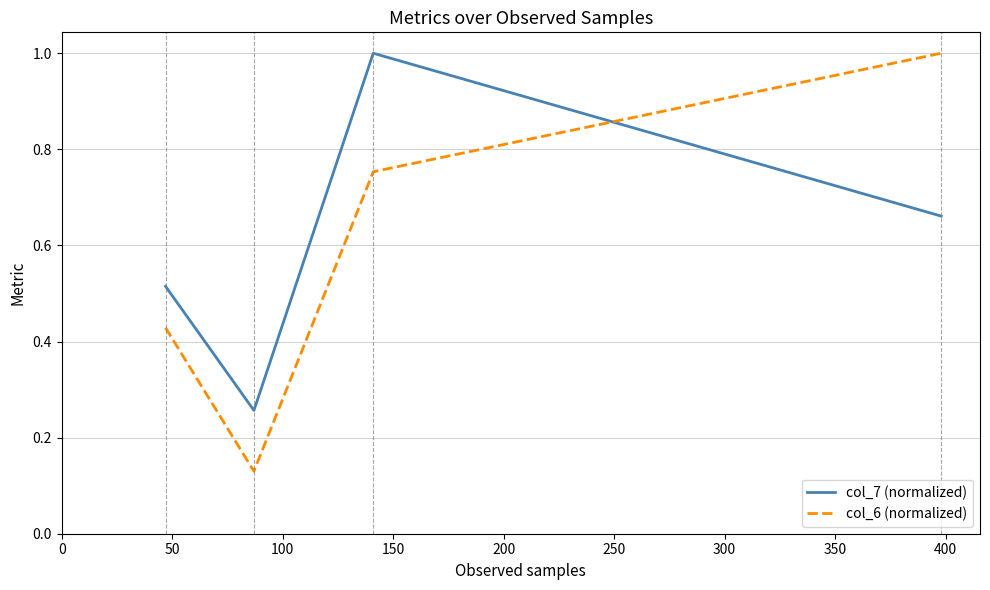

What is the highest value of the col_6 (normalized) series?

1.0